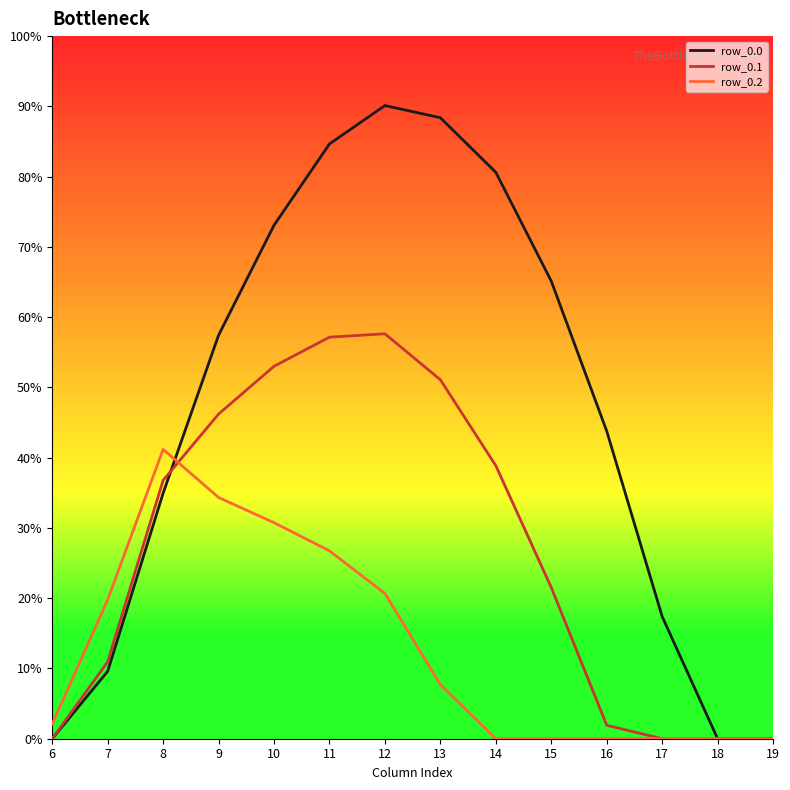

True or false: row_0.2 and row_0.0 cross at least once.

True